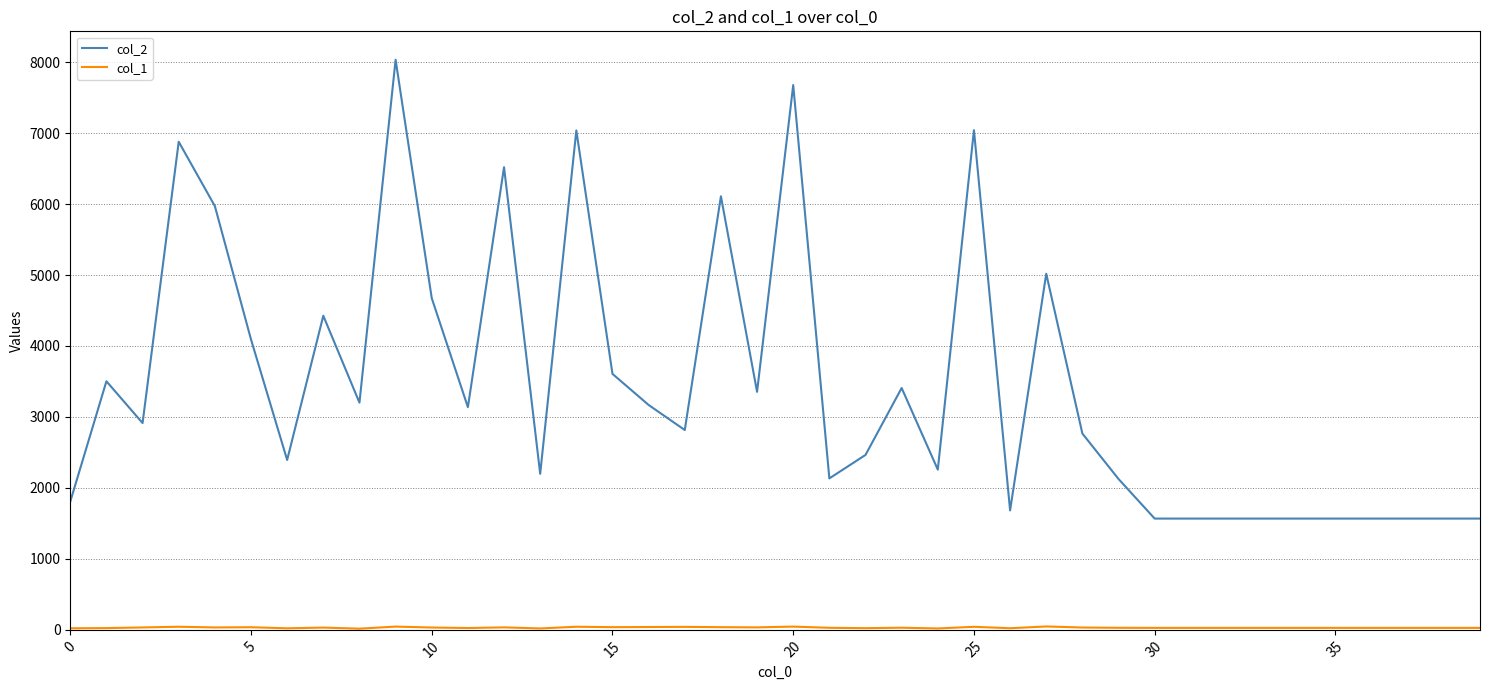

Which series has the largest total across all categories?

col_2